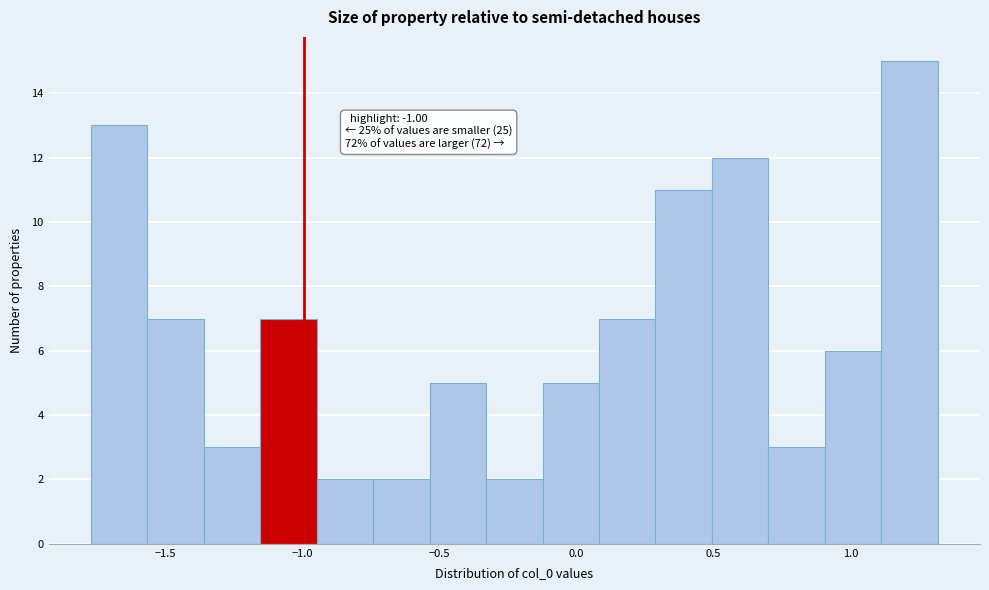

Which range on the x-axis has the tallest bar?

1.10 to 1.30